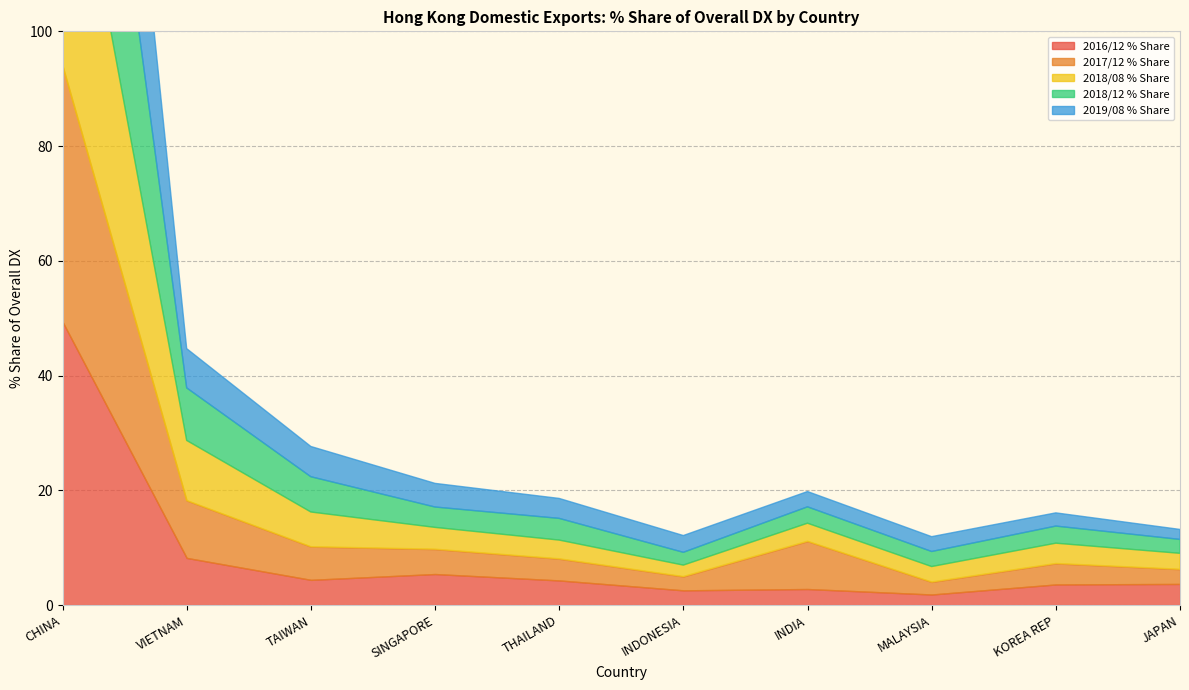

Reading right to left, list all the values displayed in this chart.

2016/12 % Share: JAPAN=3.7	KOREA REP=3.6	MALAYSIA=1.9	INDIA=2.8	INDONESIA=2.6	THAILAND=4.3	SINGAPORE=5.4	TAIWAN=4.4	VIETNAM=8.2	CHINA=49.4
2017/12 % Share: JAPAN=2.6	KOREA REP=3.7	MALAYSIA=2.2	INDIA=8.3	INDONESIA=2.4	THAILAND=3.8	SINGAPORE=4.3	TAIWAN=5.8	VIETNAM=10.0	CHINA=44.7
2018/08 % Share: JAPAN=2.8	KOREA REP=3.5	MALAYSIA=2.7	INDIA=3.1	INDONESIA=2.0	THAILAND=3.3	SINGAPORE=3.8	TAIWAN=6.0	VIETNAM=10.5	CHINA=51.4
2018/12 % Share: JAPAN=2.4	KOREA REP=3.0	MALAYSIA=2.6	INDIA=2.9	INDONESIA=2.2	THAILAND=3.8	SINGAPORE=3.6	TAIWAN=6.1	VIETNAM=9.2	CHINA=53.9
2019/08 % Share: JAPAN=1.7	KOREA REP=2.3	MALAYSIA=2.6	INDIA=2.7	INDONESIA=2.9	THAILAND=3.5	SINGAPORE=4.1	TAIWAN=5.3	VIETNAM=6.8	CHINA=56.1